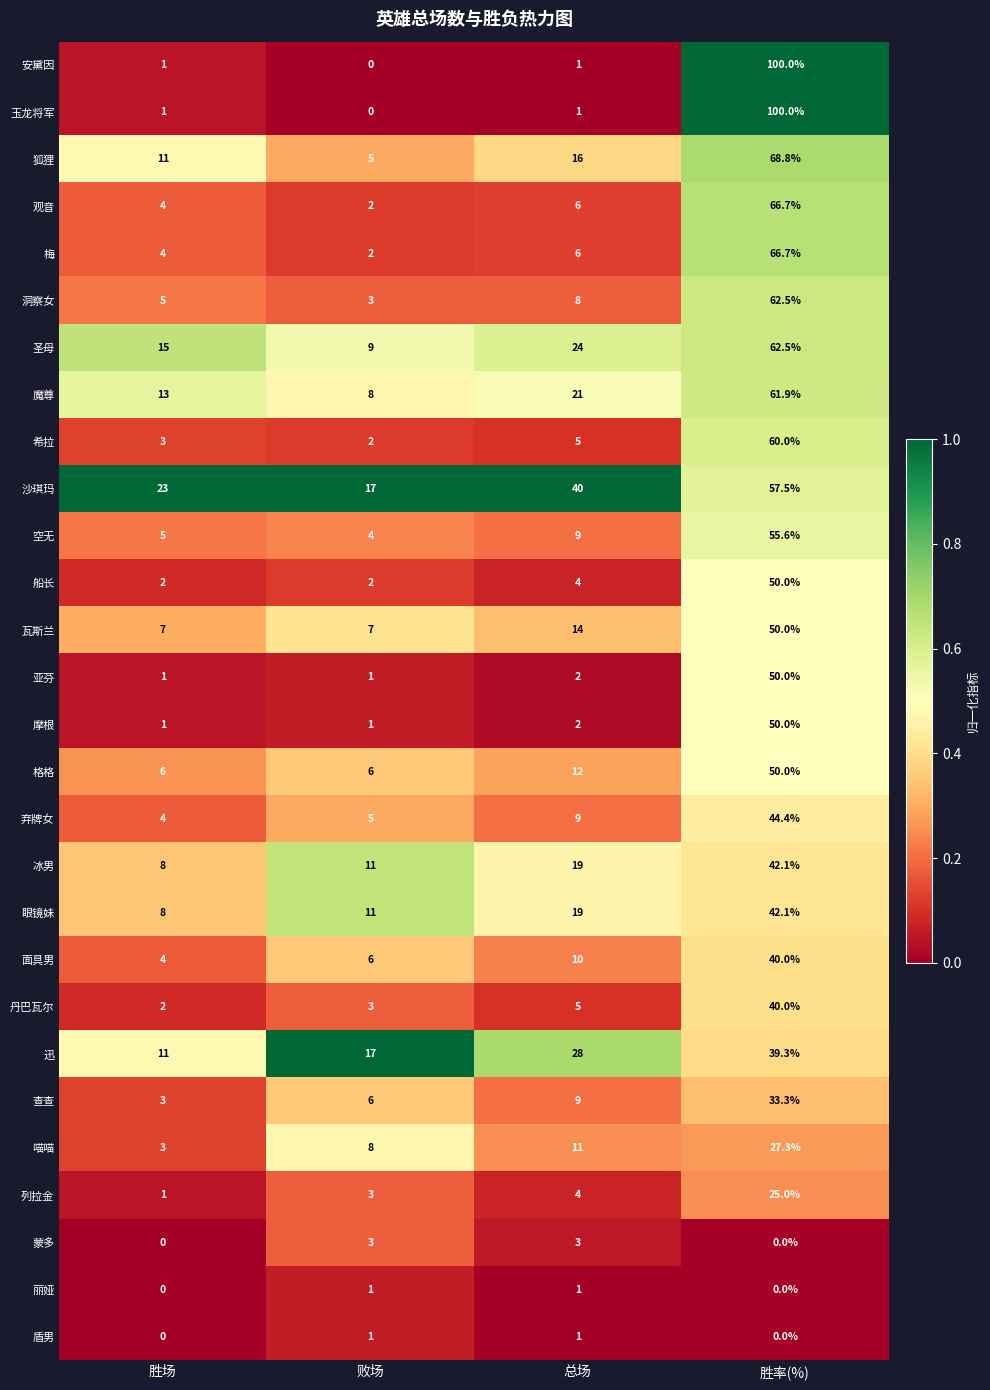

What is the maximum value shown in the chart?

100.0